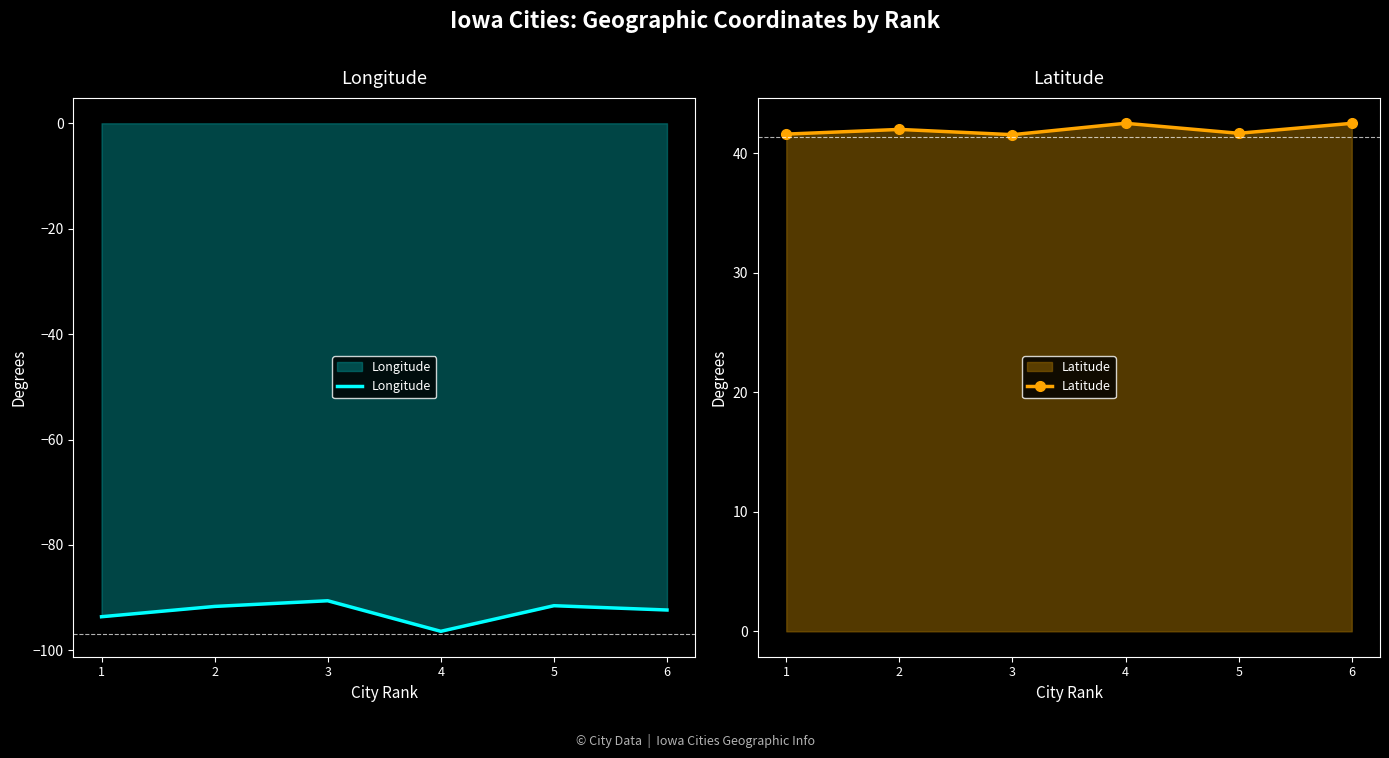

What is the sum of all Latitude values?

251.8